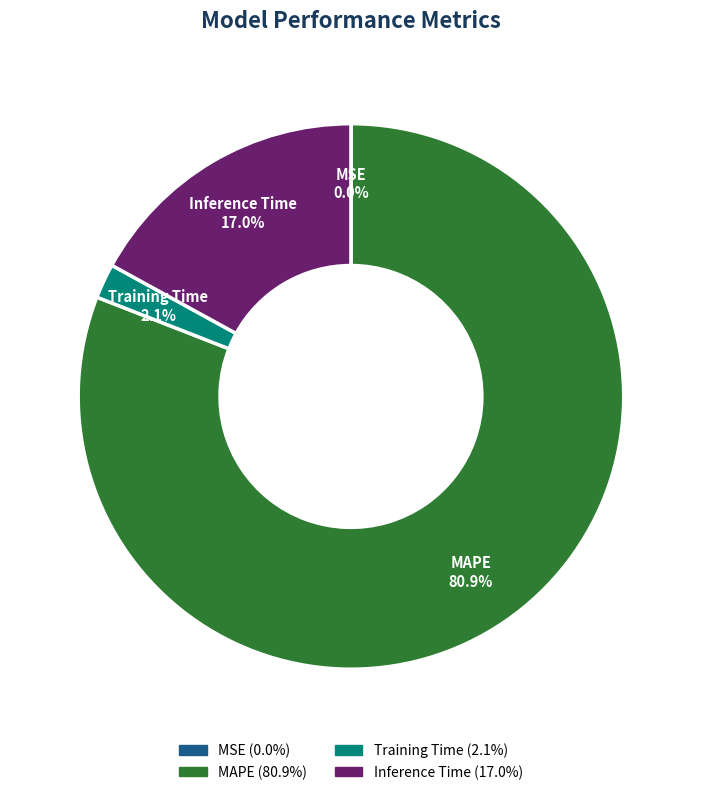

Is there a majority slice in this chart?

Yes